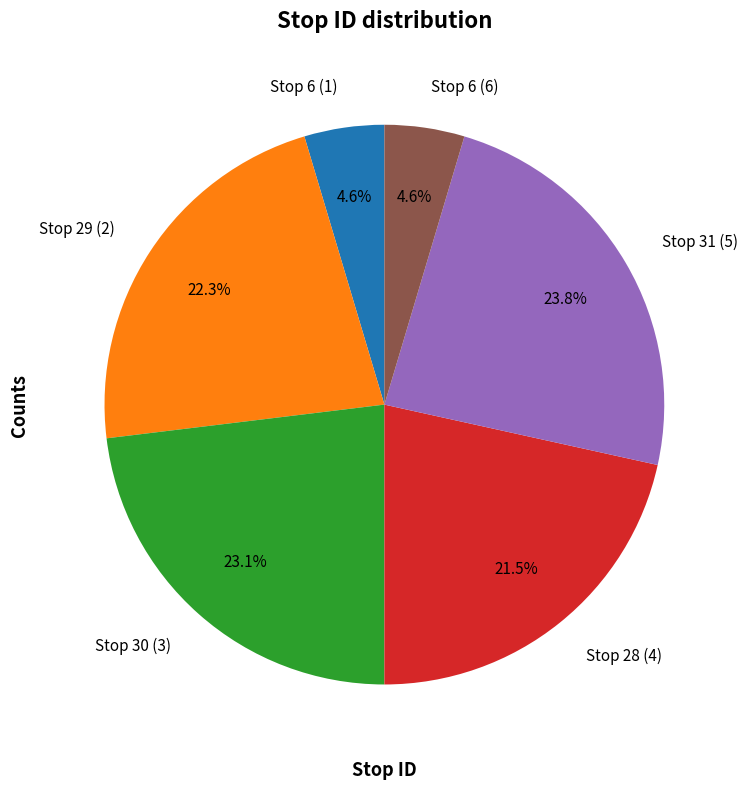

What percentage is the Stop 30 (3) slice, to the nearest percent?

23%